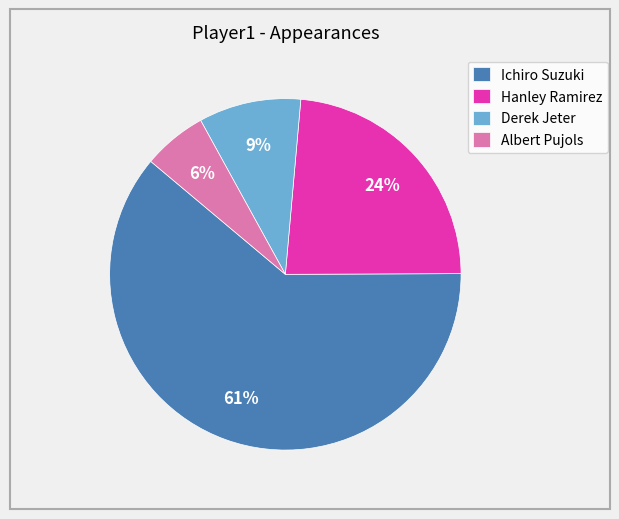

How many segments does this pie chart have?

4